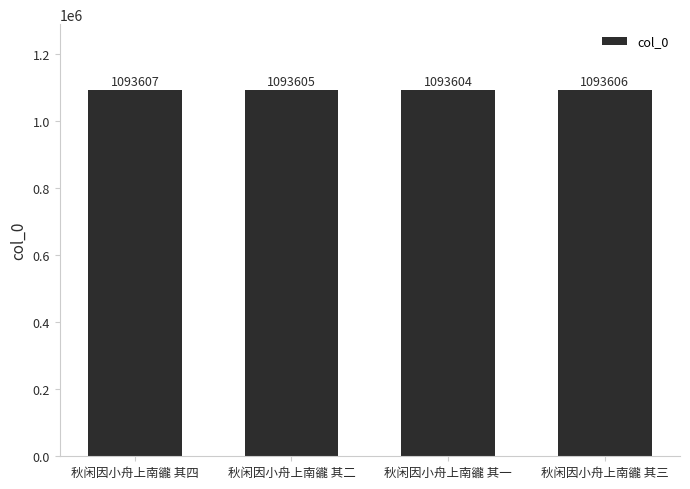

Which has a higher value, 秋闲因小舟上南豅 其四 or 秋闲因小舟上南豅 其二?

秋闲因小舟上南豅 其四